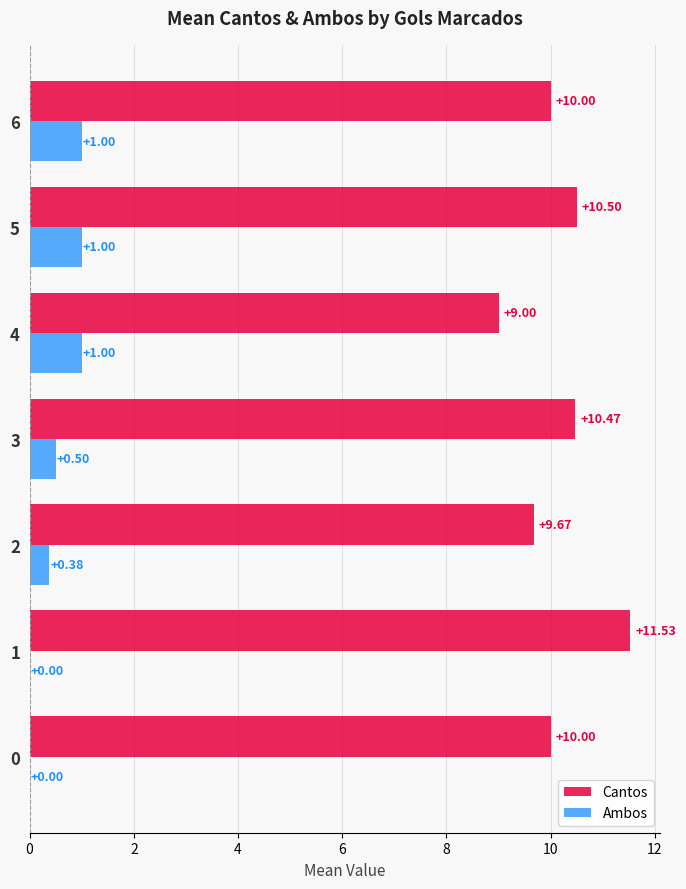

At which category is the sum across all series the highest?

1